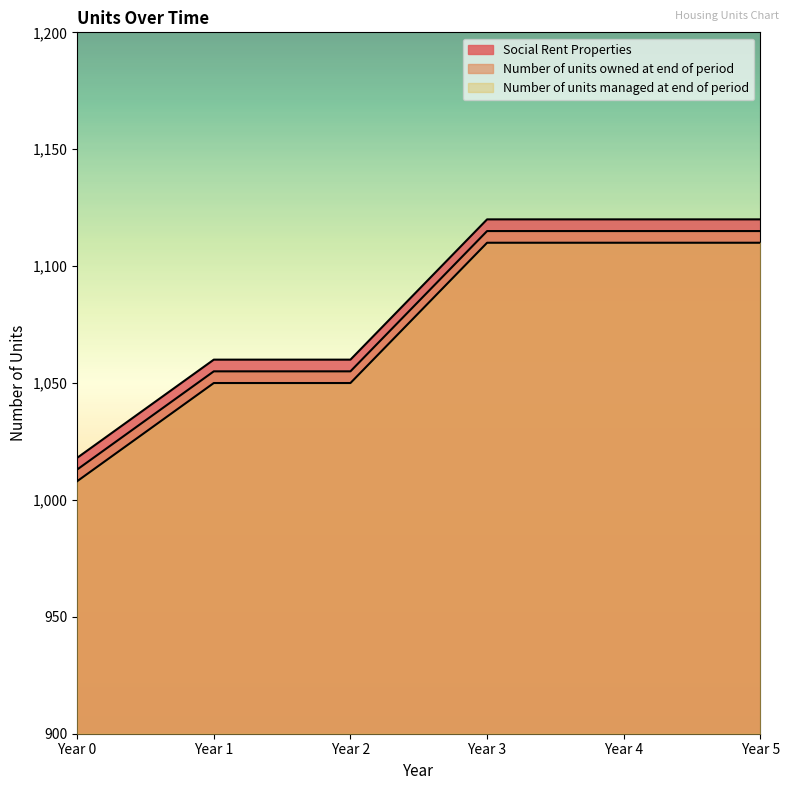

Reading left to right, what are all the values shown in this chart?

Social Rent Properties: 1018	1060	1060	1120	1120	1120
Number of units owned at end of period: 1013	1055	1055	1115	1115	1115
Number of units managed at end of period: 1008	1050	1050	1110	1110	1110